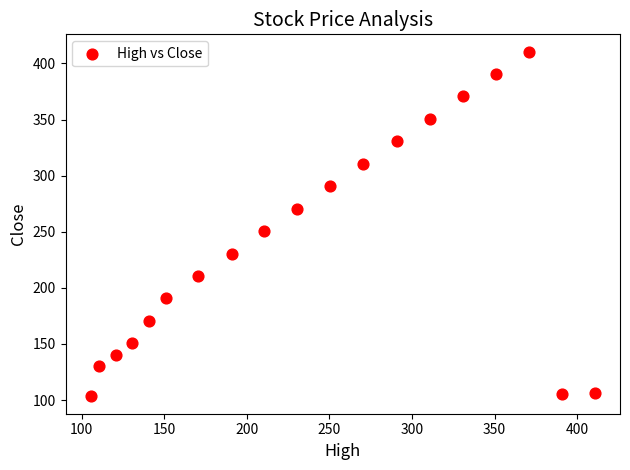

What is the range of Y values (max minus min)?

307.4